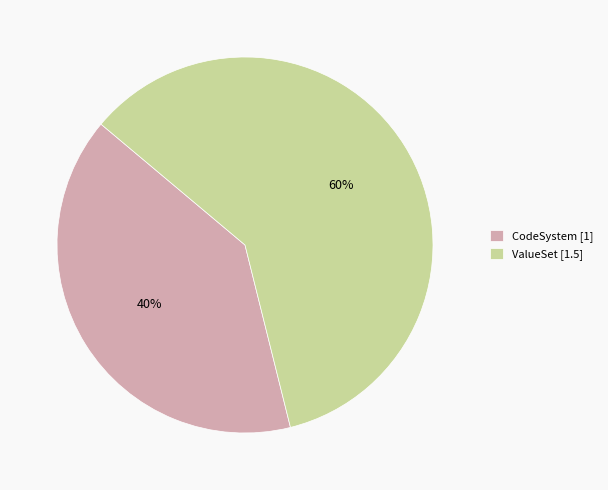

Count the number of slices in the pie.

2